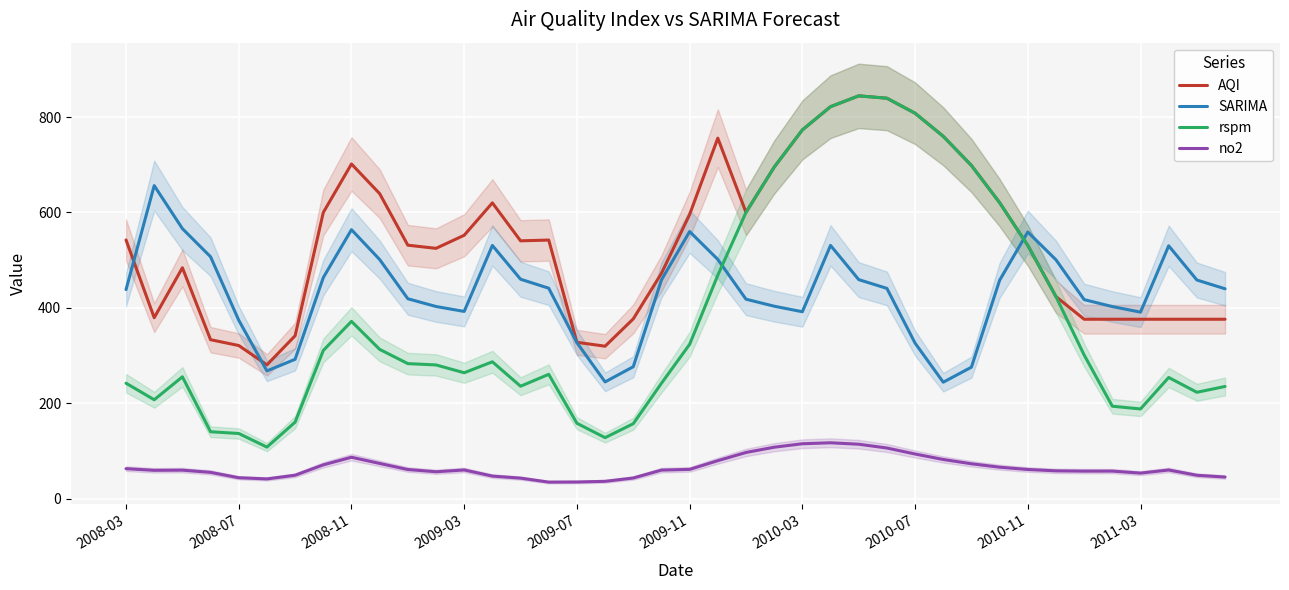

What is the lowest value of the no2 series?

34.4